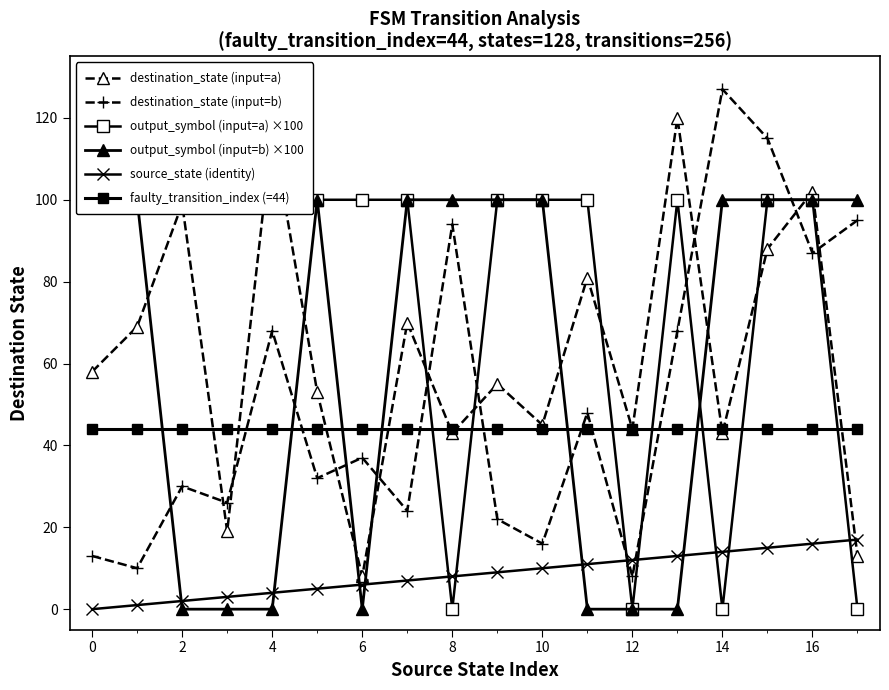

True or false: output_symbol (input=a) ×100 and destination_state (input=a) cross at least once.

True